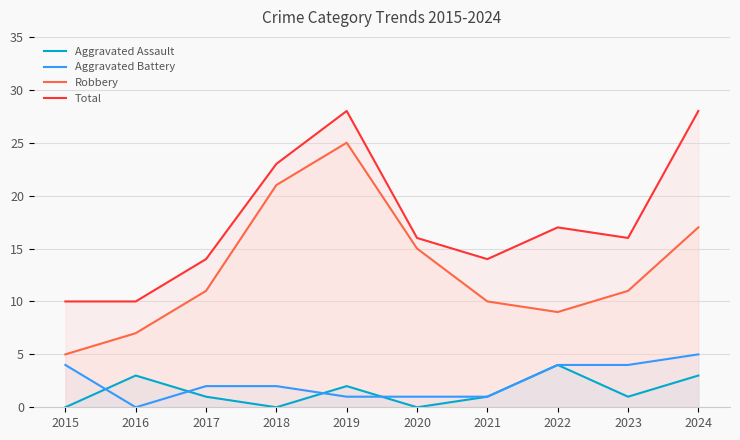

Reading left to right, transcribe all the data shown in this chart.

Aggravated Assault: 2015=0	2016=3	2017=1	2018=0	2019=2	2020=0	2021=1	2022=4	2023=1	2024=3
Aggravated Battery: 2015=4	2016=0	2017=2	2018=2	2019=1	2020=1	2021=1	2022=4	2023=4	2024=5
Robbery: 2015=5	2016=7	2017=11	2018=21	2019=25	2020=15	2021=10	2022=9	2023=11	2024=17
Total: 2015=10	2016=10	2017=14	2018=23	2019=28	2020=16	2021=14	2022=17	2023=16	2024=28